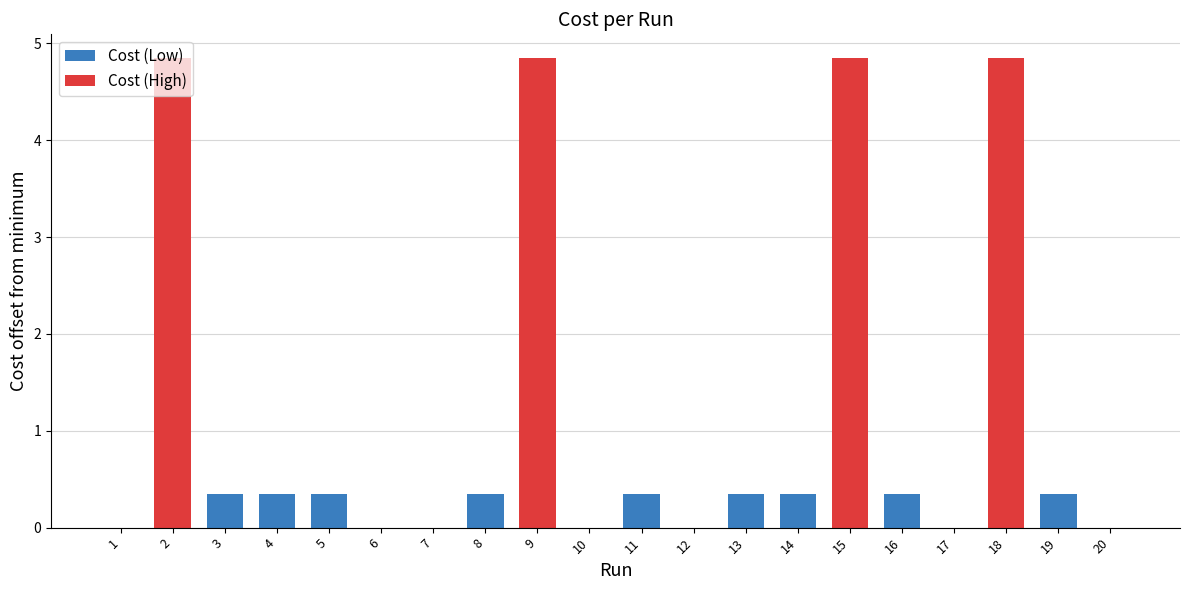

What is the change in value from 18 to 19?

-4.5